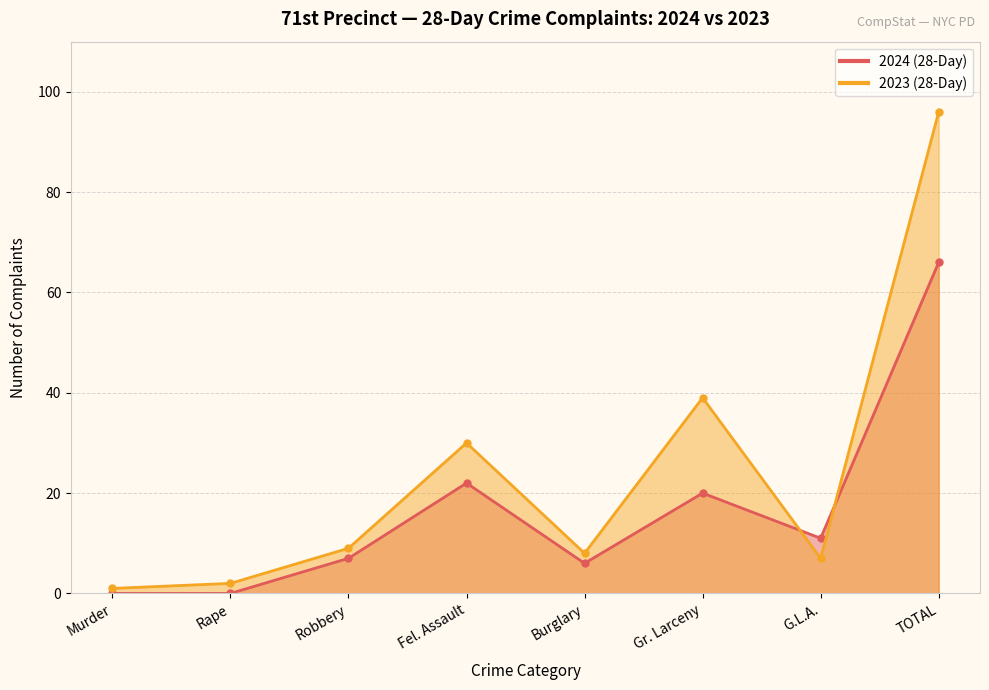

What is the sum of all 2023 (28-Day) values?

192